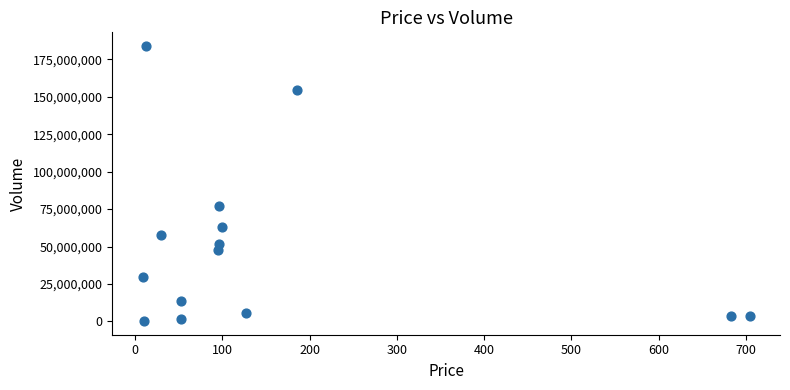

What is the range of Y values (max minus min)?

183569029